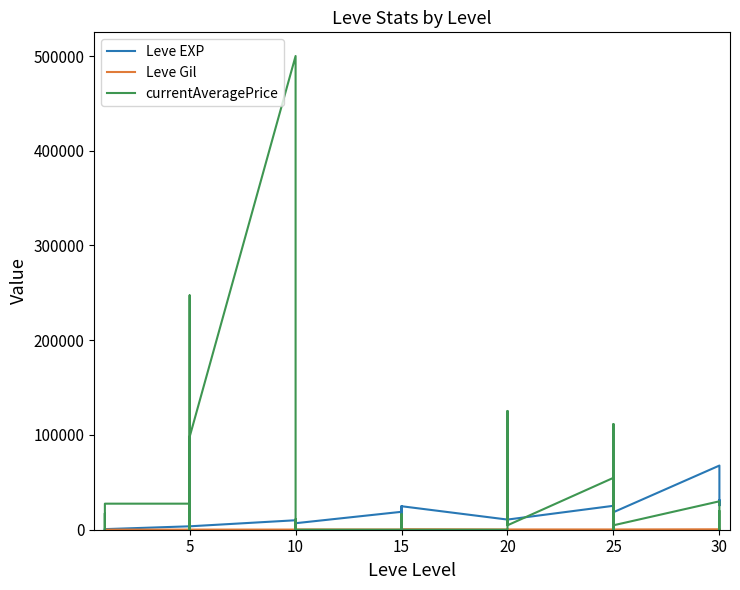

Reading left to right, what are all the values shown in this chart?

Leve EXP: 630	1	450	720	630	630	3600	2230	3040	3600	1980	3600	9990	7880	7880	2230	9990	6880	18910	13040	24790	10100	13040	24790	10710	12960	18290	21600	8990	10710	25250	25250	21830	25250	36390	18490	67730	25900	31330	25900
Leve Gil: 113	116	112	112	113	112	139	170	169	139	140	139	168	288	250	168	293	288	245	173	529	223	173	529	280	166	192	290	105	292	296	252	268	298	485	277	463	532	151	355
currentAveragePrice: 908	17358	5000	0	0	27500	27500	0	83833	247375	0	98000	500000	75000	0	10983	0	0	0	16496	2500	4122	15666	0	0	0	125340	19990	16496	4681	54797	0	0	111555	0	4681	29999	0	0	19495